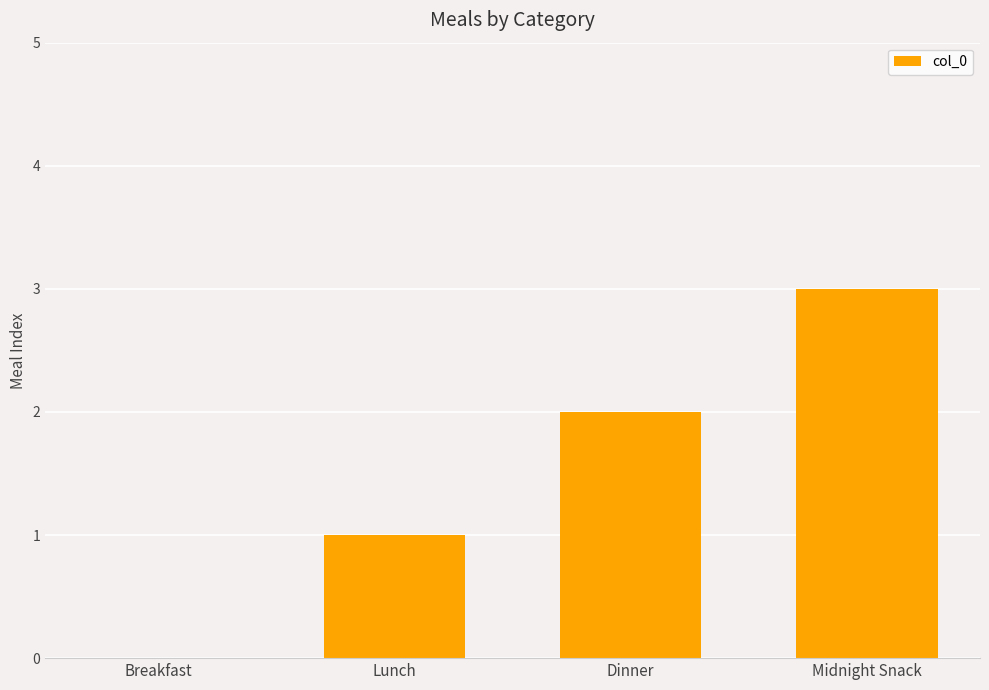

Reading right to left, extract all data points from this chart.

Midnight Snack=3	Dinner=2	Lunch=1	Breakfast=0